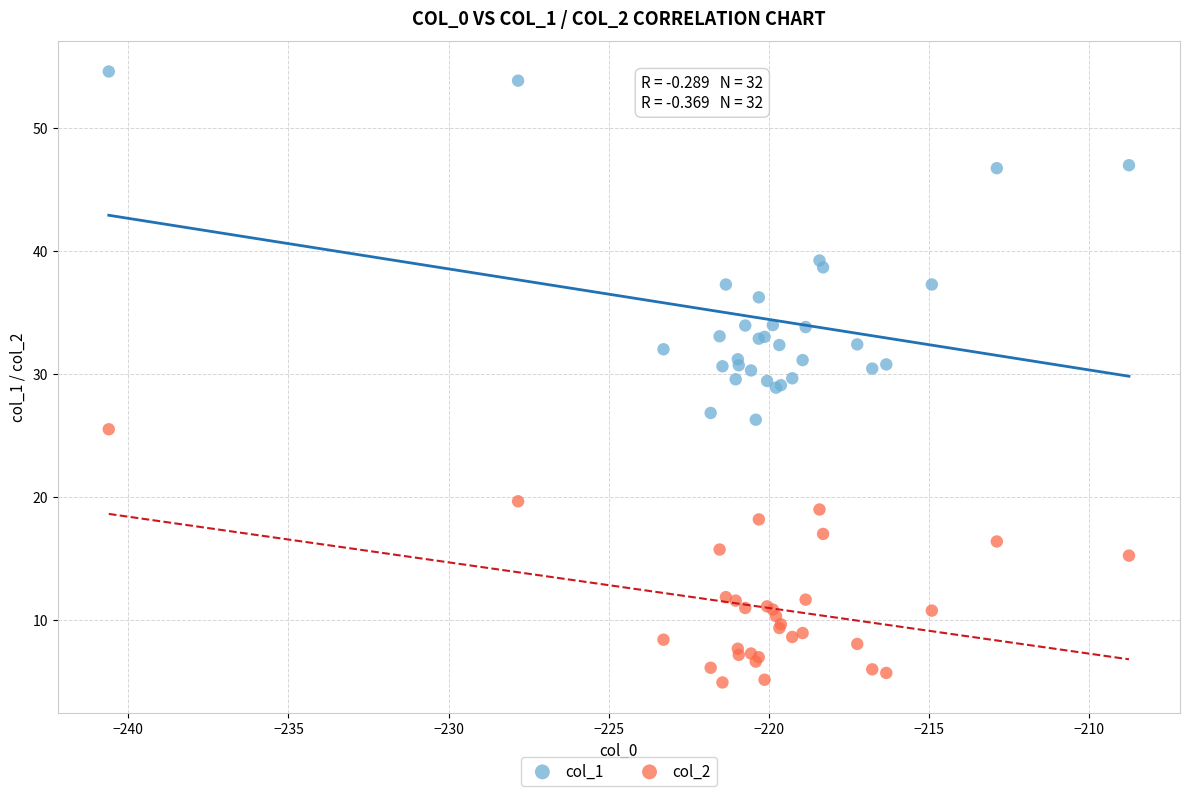

Which series has the largest Y range (max minus min)?

col_1